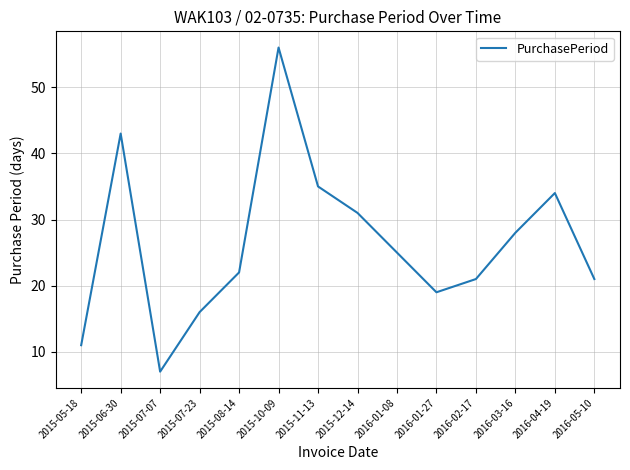

Reading right to left, transcribe all the data shown in this chart.

21	34	28	21	19	25	31	35	56	22	16	7	43	11